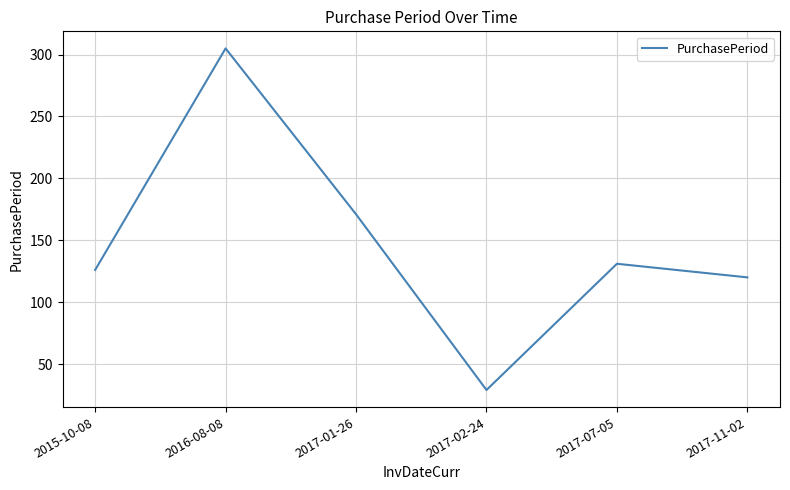

List the labels in order of value, smallest first.

2017-02-24, 2017-11-02, 2015-10-08, 2017-07-05, 2017-01-26, 2016-08-08